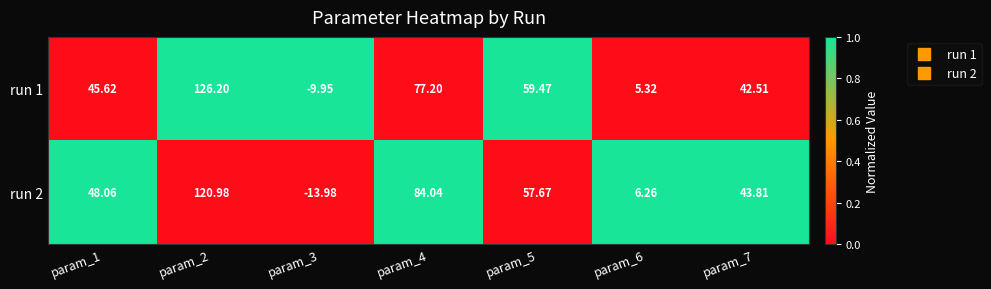

Is the value of run 1 at param_3 greater than the value of run 2 at param_3?

Yes